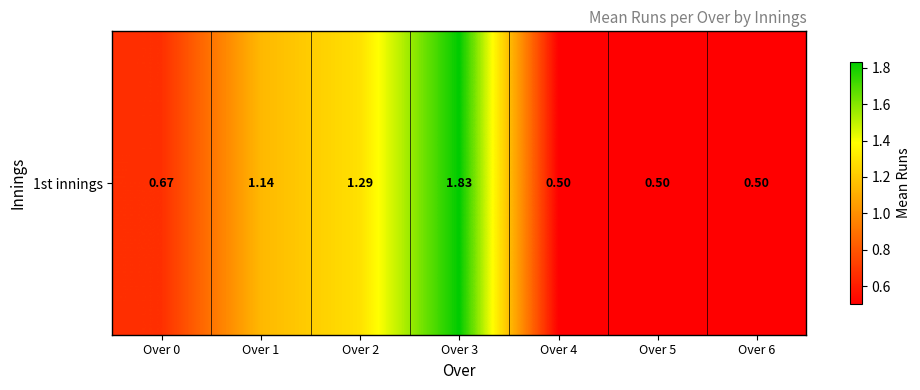

How many distinct data groups are displayed?

1